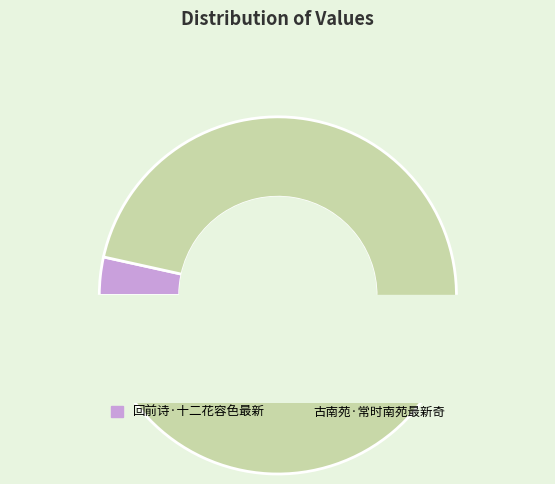

Is there any slice that represents more than half of the pie?

Yes